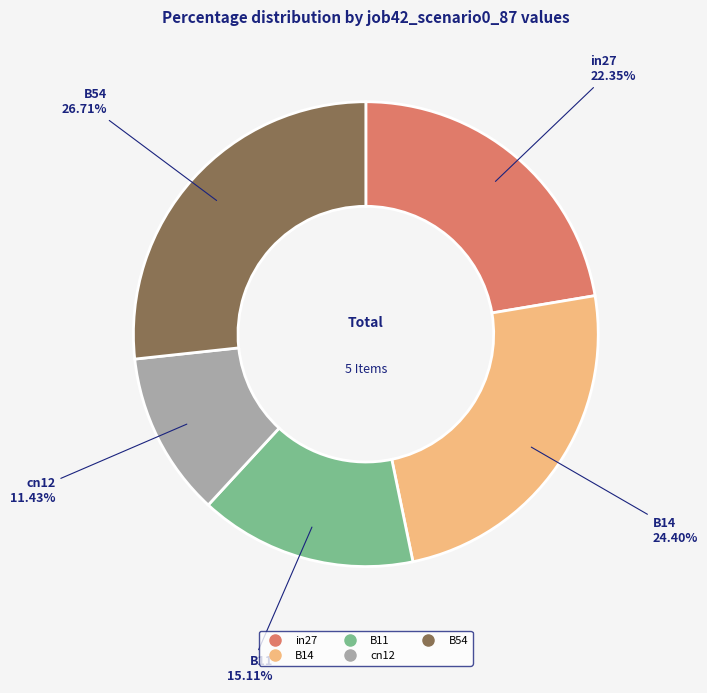

To the nearest percent, what percentage of the pie is cn12?

11%